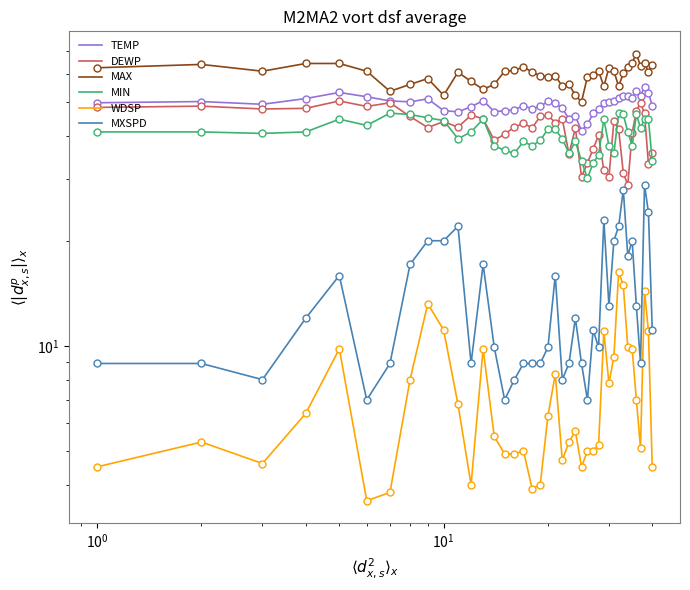

What is the difference between the maximum and minimum values in the MAX series?

18.7